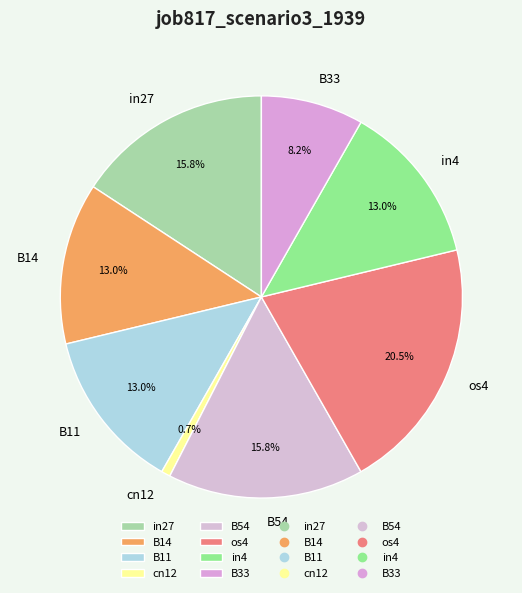

Which slice is the largest?

os4